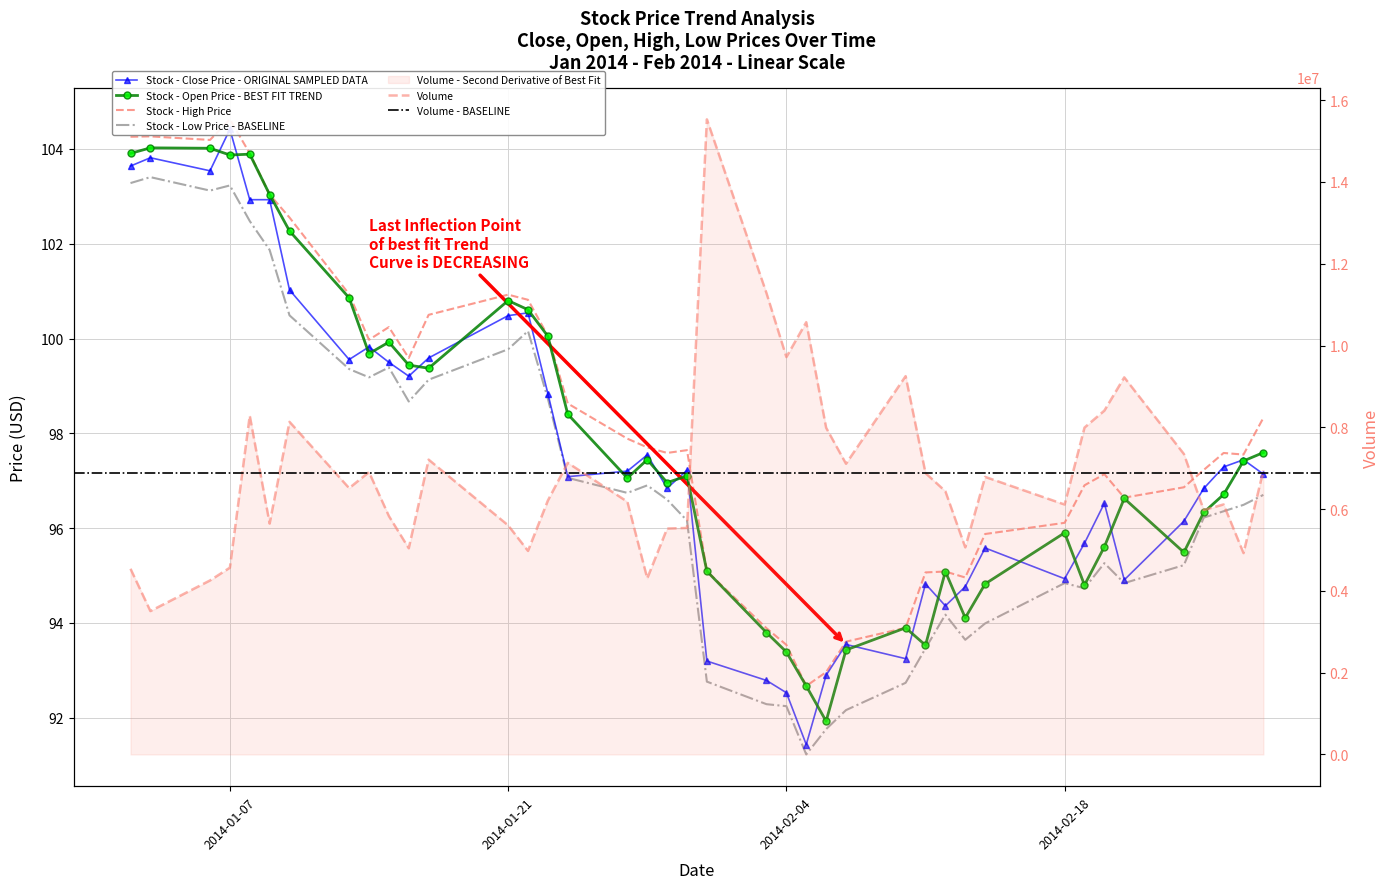

List the series in order of their overall mean, lowest first.

low, close, open, high